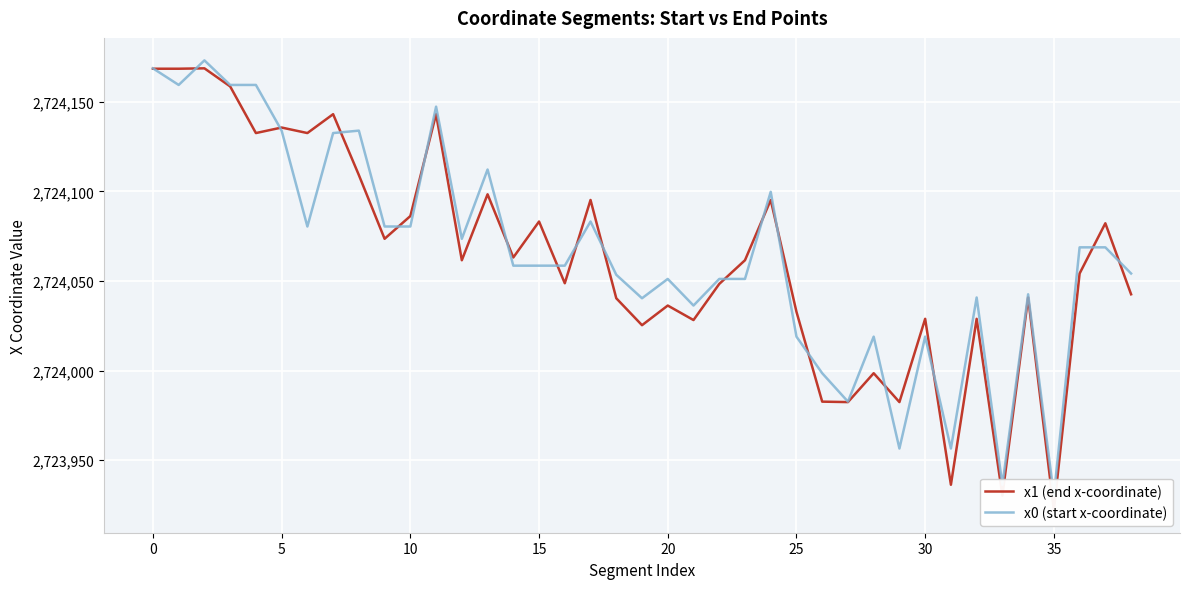

List the series in order of their peak value, lowest first.

x1 (end x-coordinate), x0 (start x-coordinate)